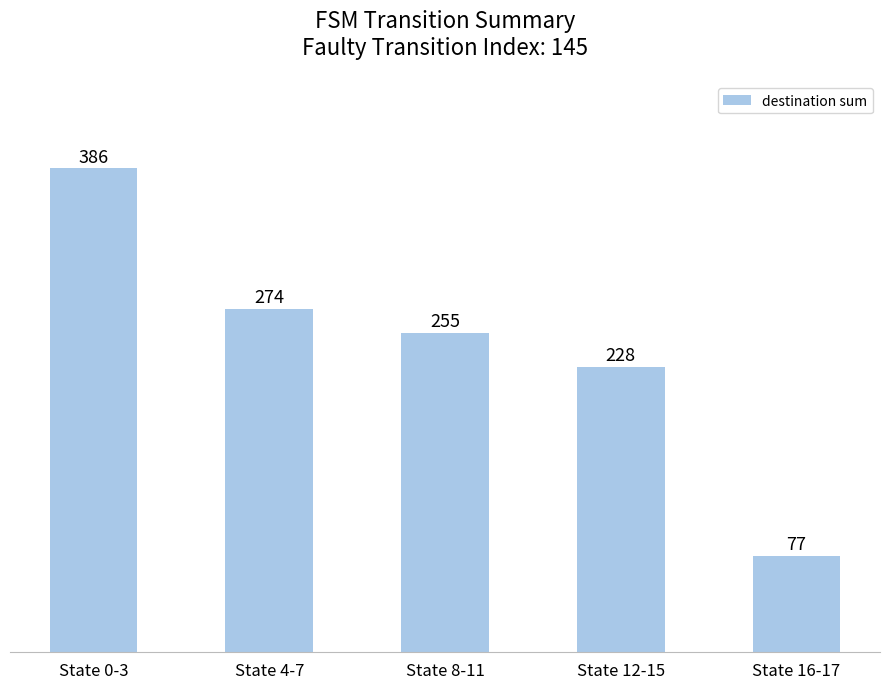

At which label does the data first exceed 255?

State 0-3